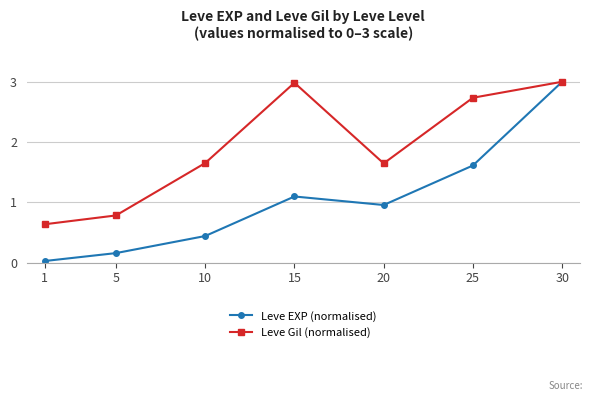

What is the difference between the second highest and minimum values in the Leve Gil (normalised) series?

2.3